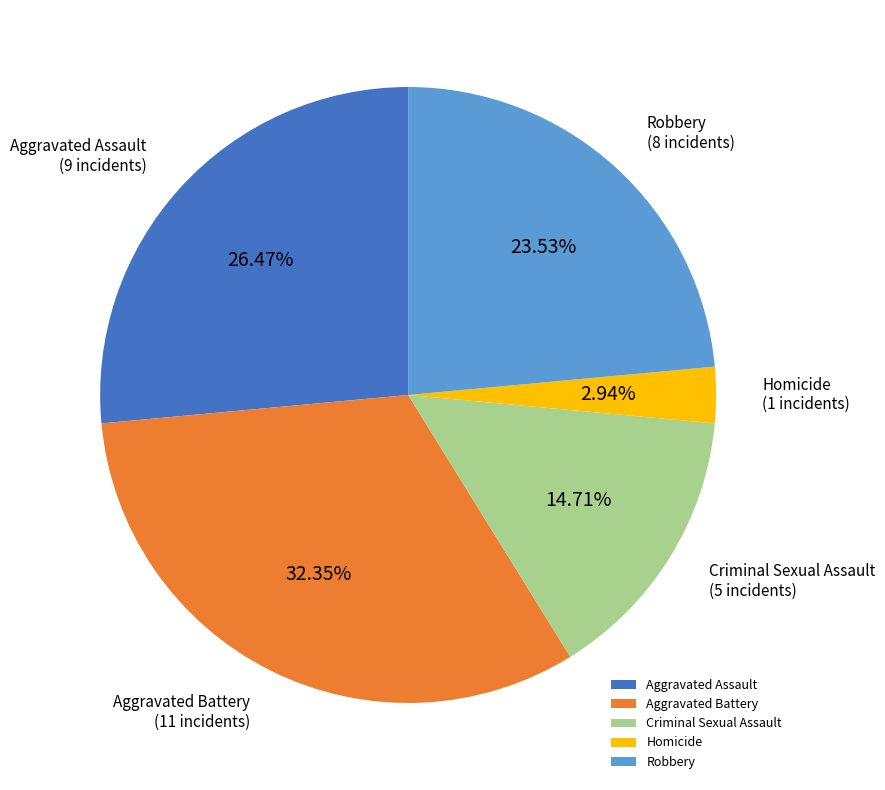

What is the ratio of the value at Criminal Sexual Assault to the value at Robbery?

0.6